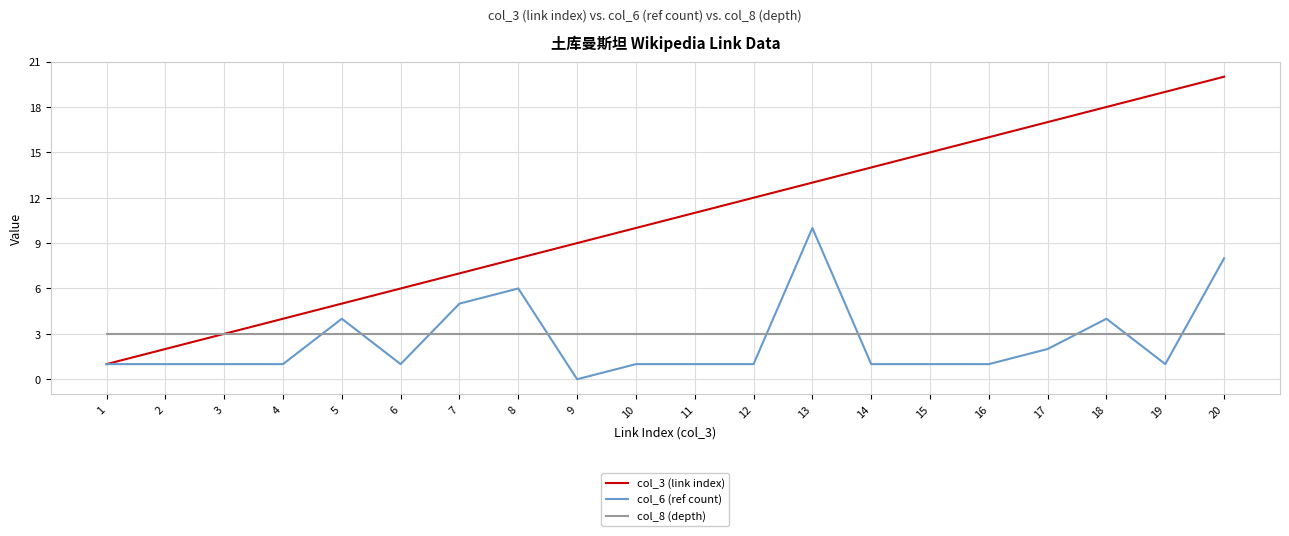

True or false: col_8 (depth) and col_6 (ref count) cross at least once.

True